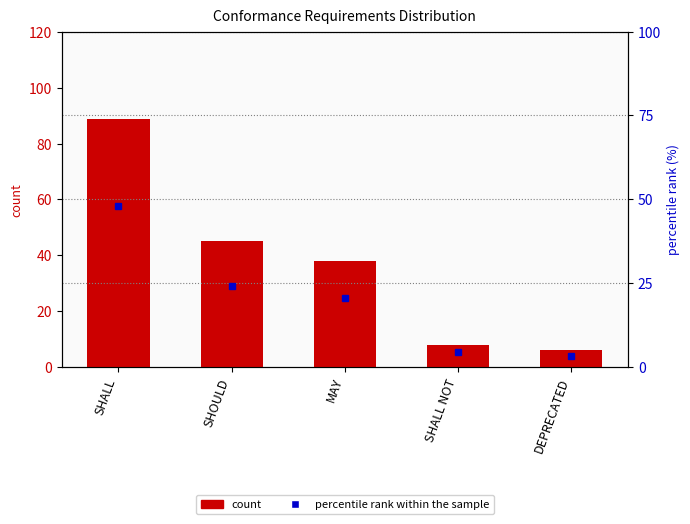

At which label does percentile rank within the sample reach its peak?

SHALL